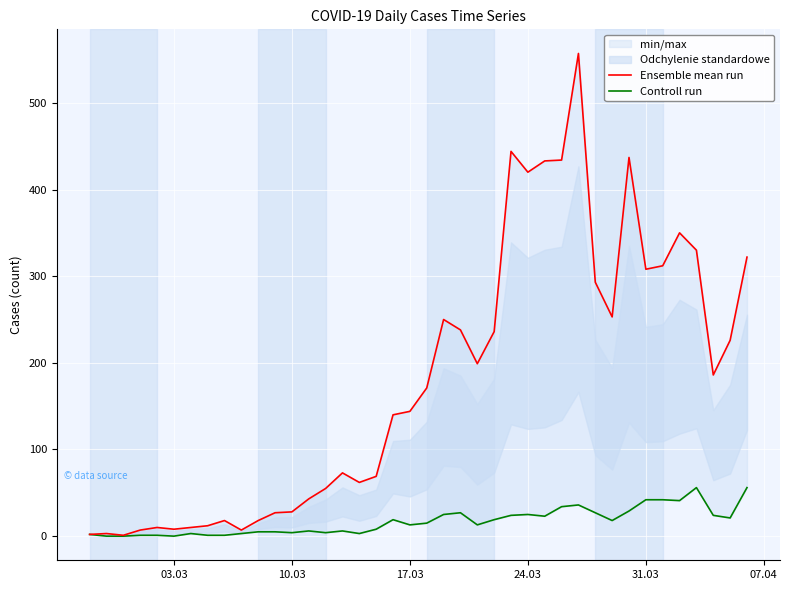

Which series has the widest spread of values?

Ensemble mean run